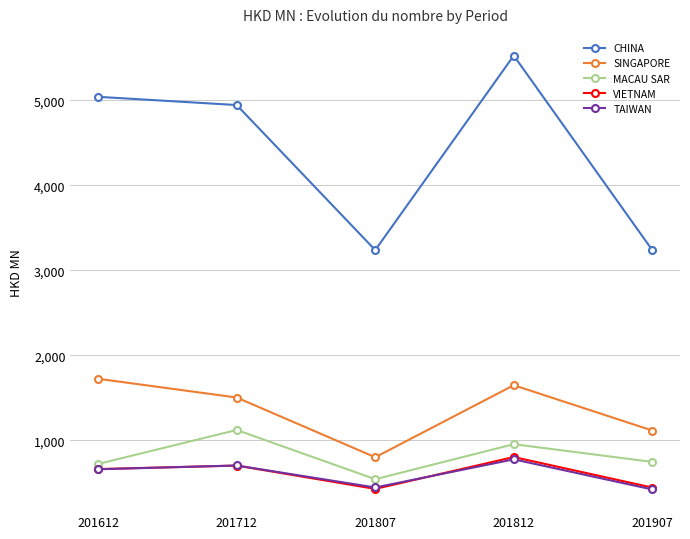

At how many categories does at least one series exceed 531?

5